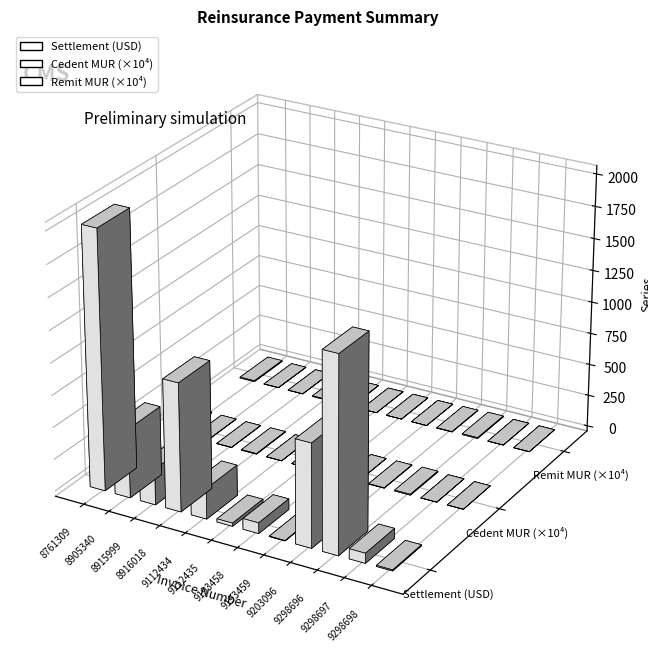

What is the greatest value displayed?

72351.2